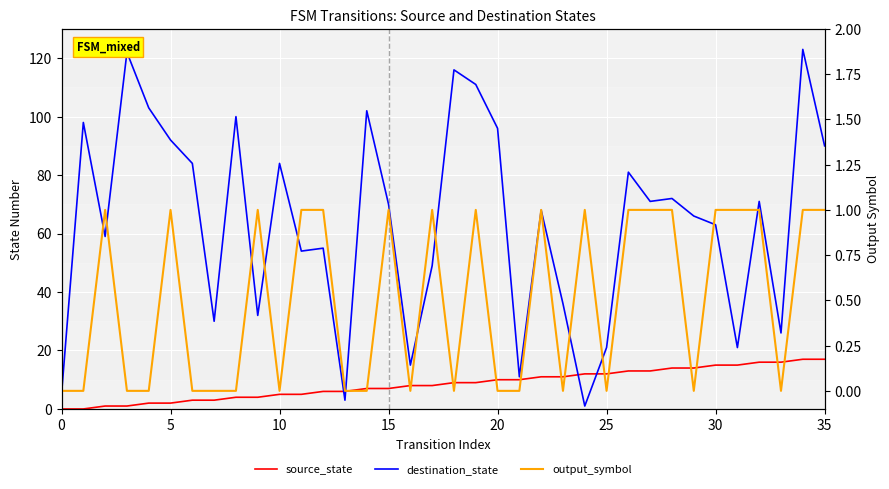

What is the label of the 24th point from the right?

12